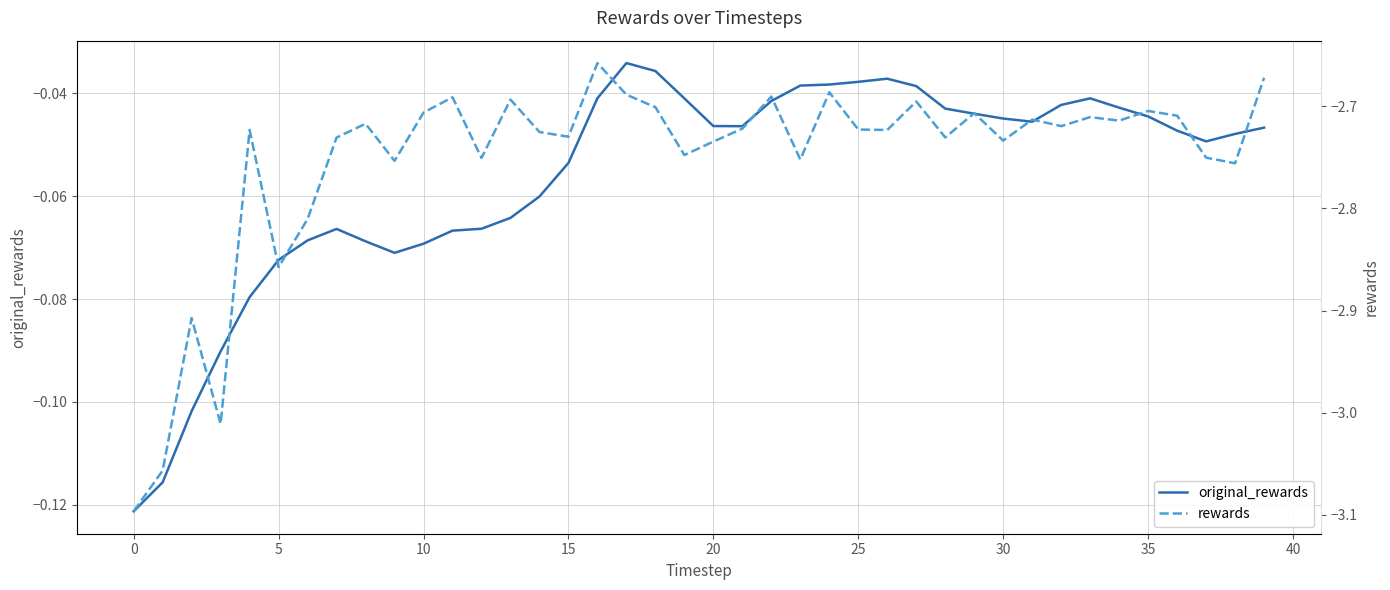

Is this an area chart (filled region under the line)?

No